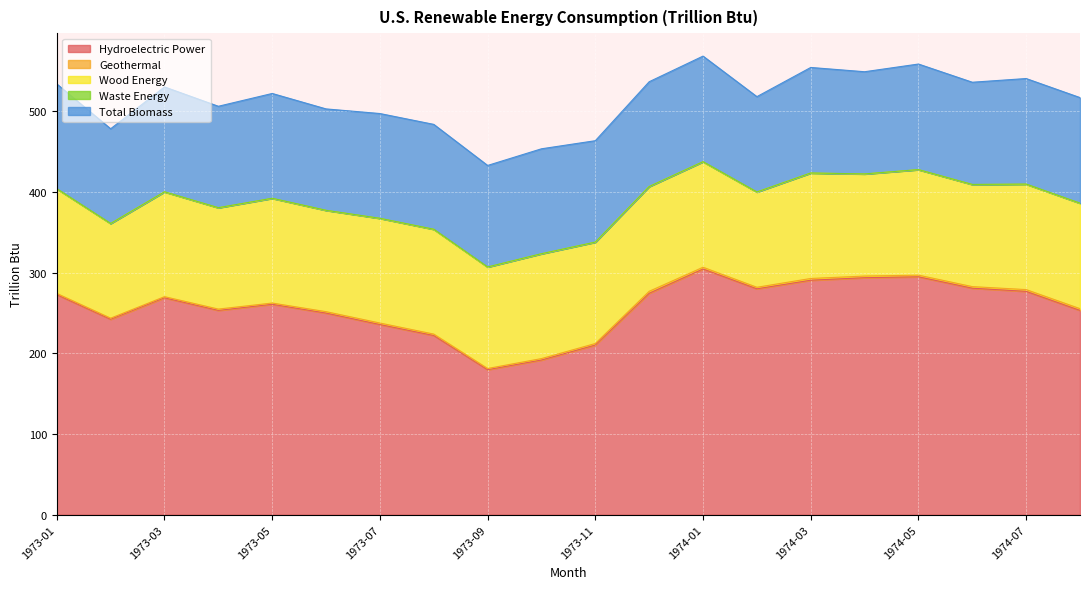

What is the average value of the Hydroelectric Power series?

256.8